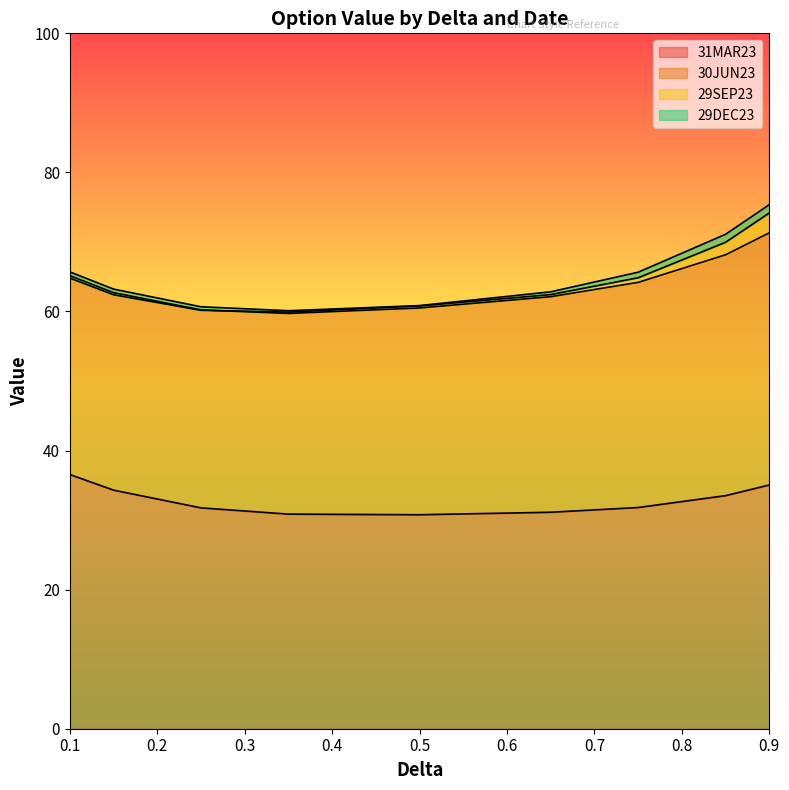

List the labels in order of 30JUN23 value, smallest first.

0.35, 0.25, 0.5, 0.65, 0.15, 0.75, 0.1, 0.85, 0.9